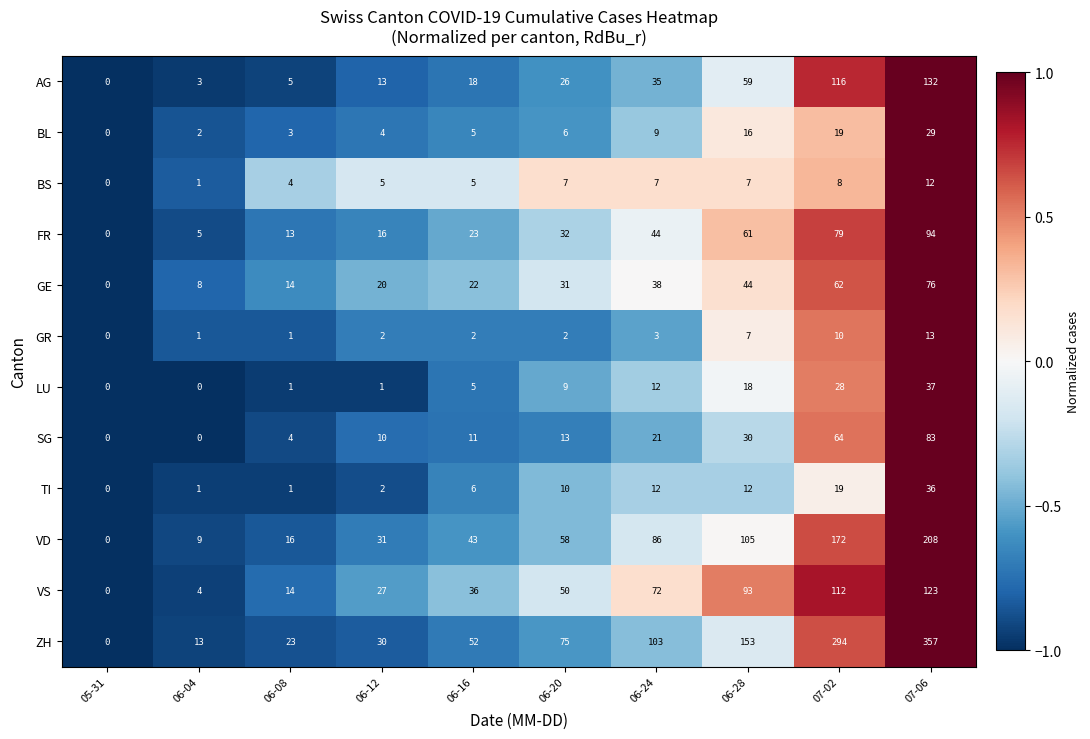

Between 06-08 and 07-02, which series saw the biggest shift?

ZH